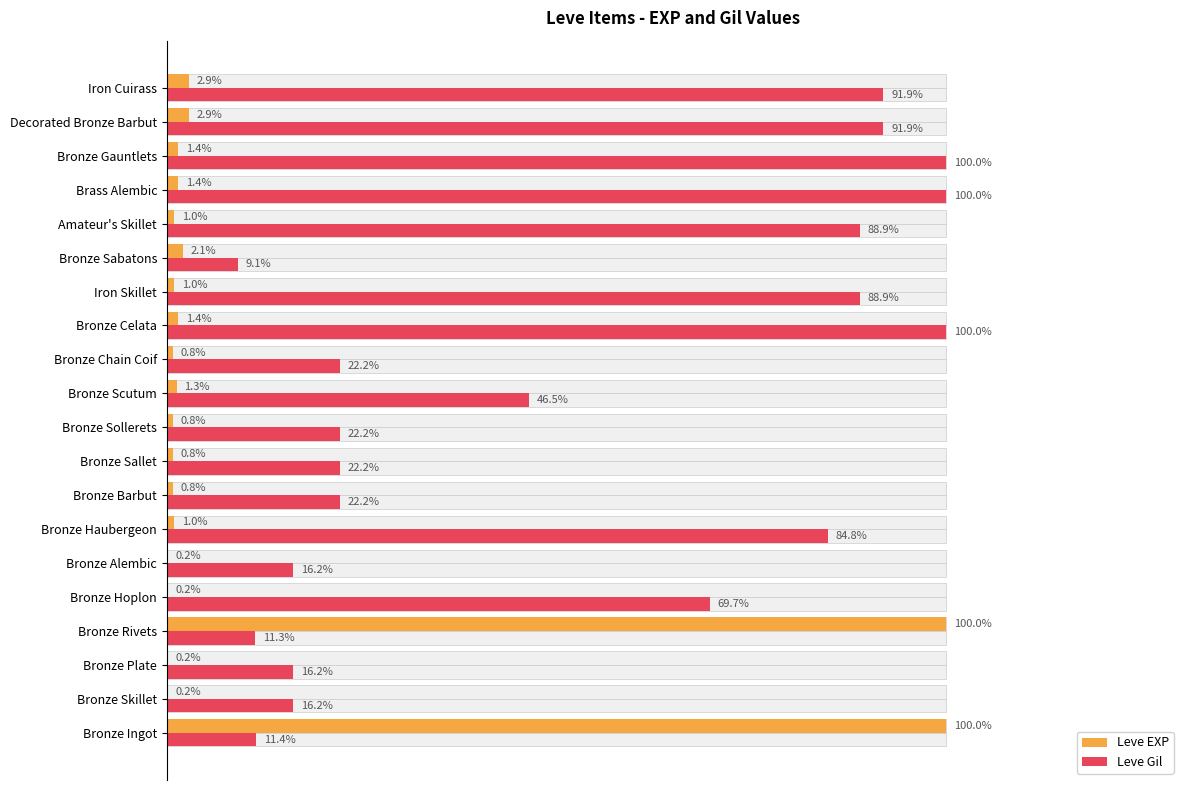

What is the label of the 15th bar from the right?

Bronze Alembic